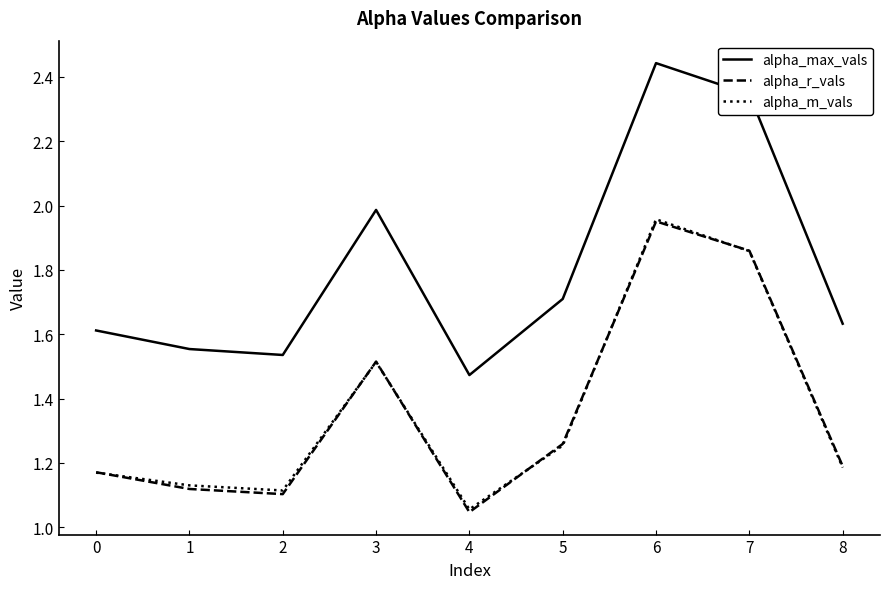

What is the average value of the alpha_m_vals series?

1.4